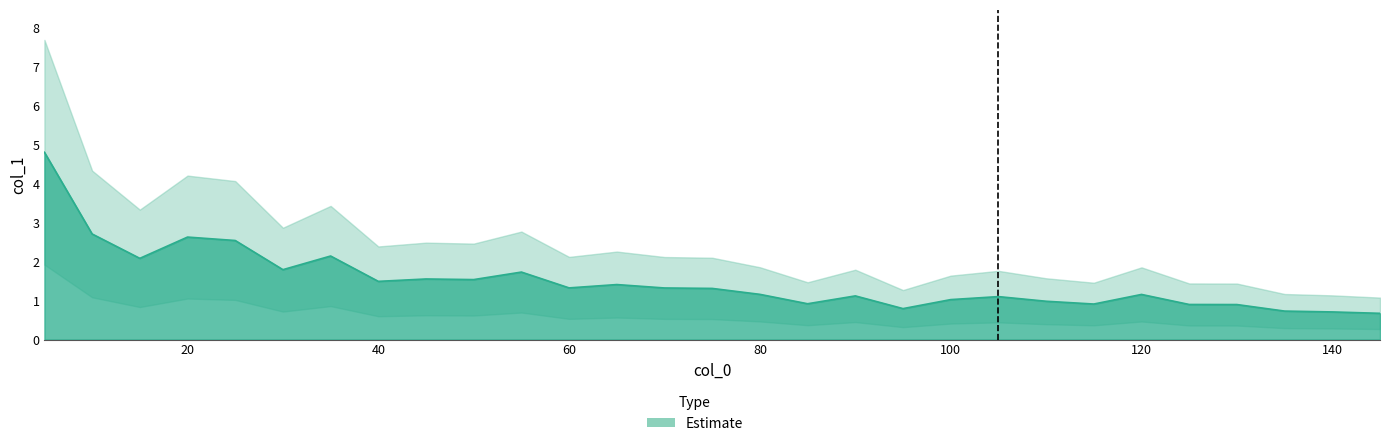

Count the number of data series in this chart.

1